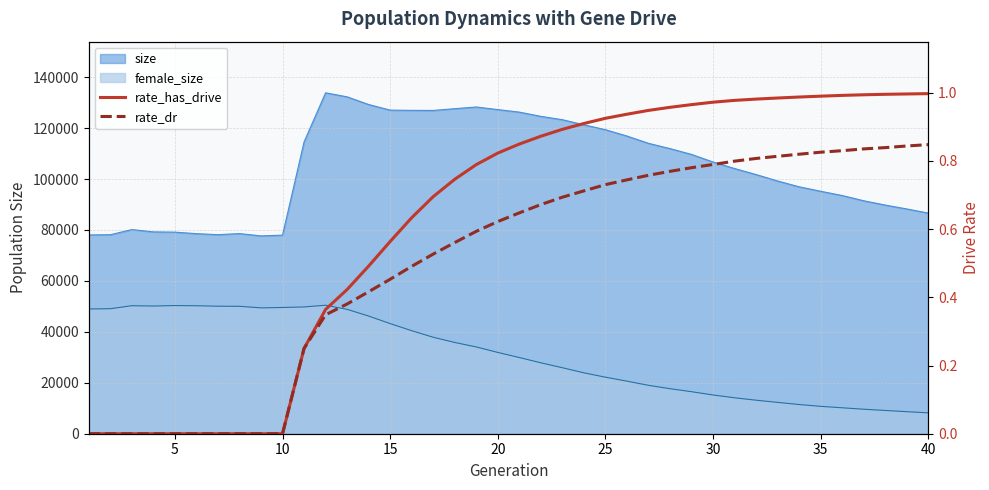

Does the chart display data point markers on the line(s)?

No